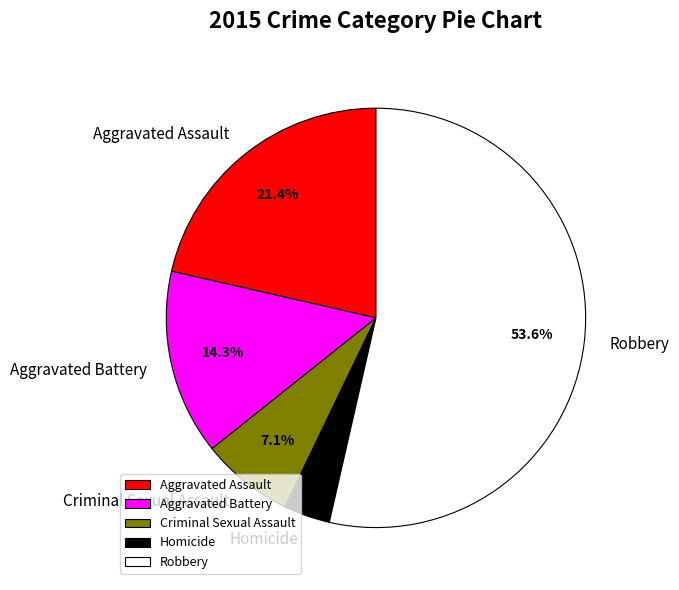

Combined, what portion of the pie is Robbery and Criminal Sexual Assault?

60.7%